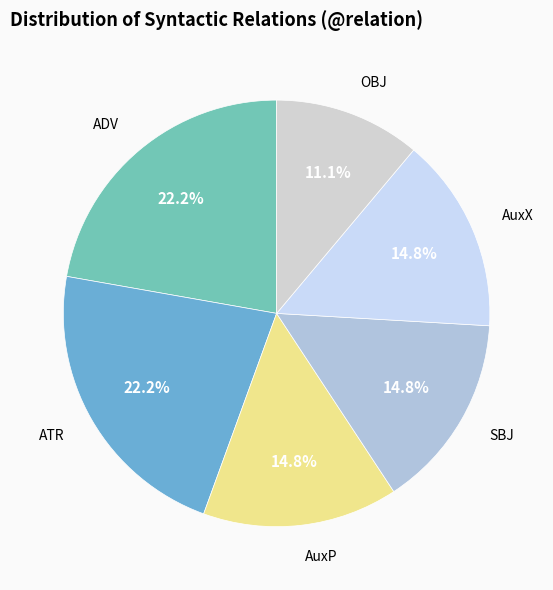

The ADV slice represents 10% of the pie. True or false?

False